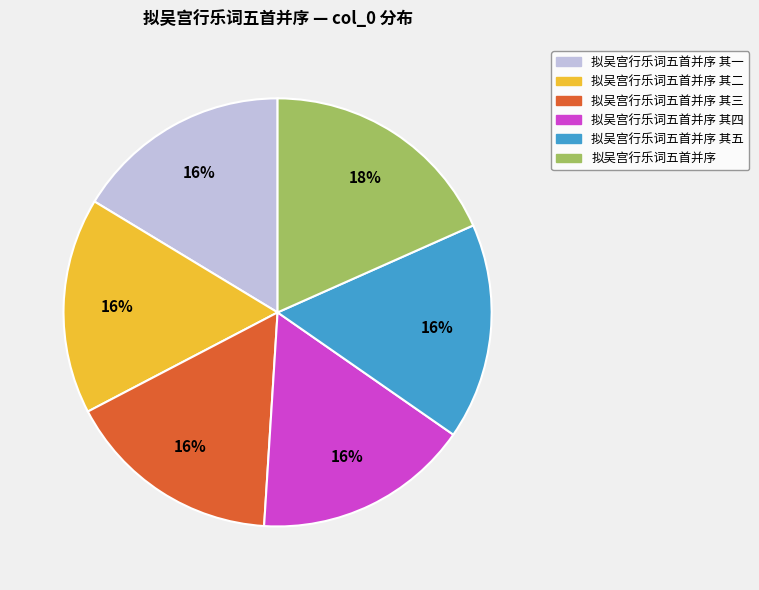

To the nearest percent, what portion does 拟吴宫行乐词五首并序 其五 represent?

16%